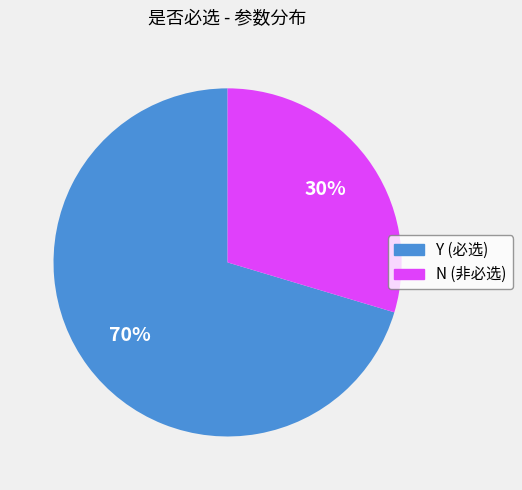

Does any single category account for the majority?

Yes